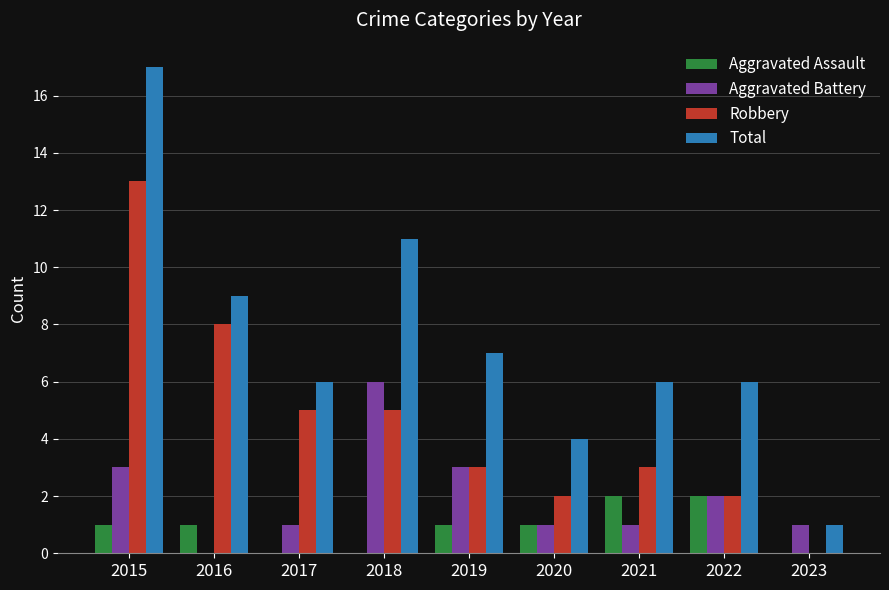

What is the maximum value for Aggravated Assault?

2